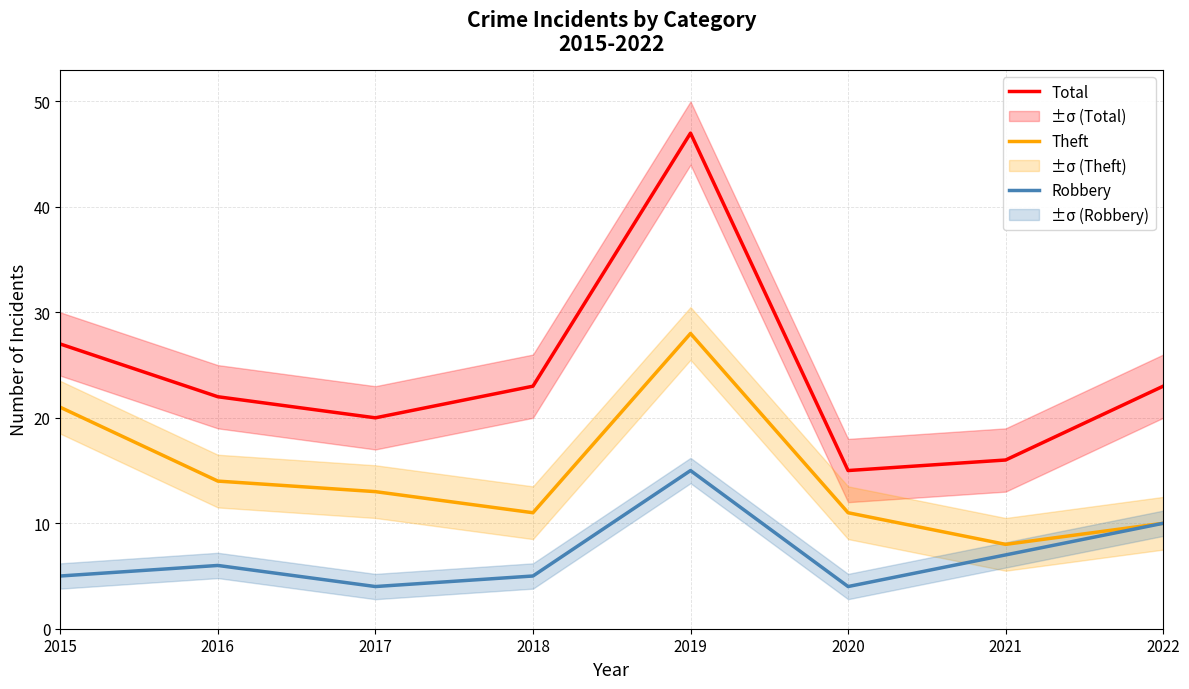

True or false: Robbery has a value of 10 at 2021.

False